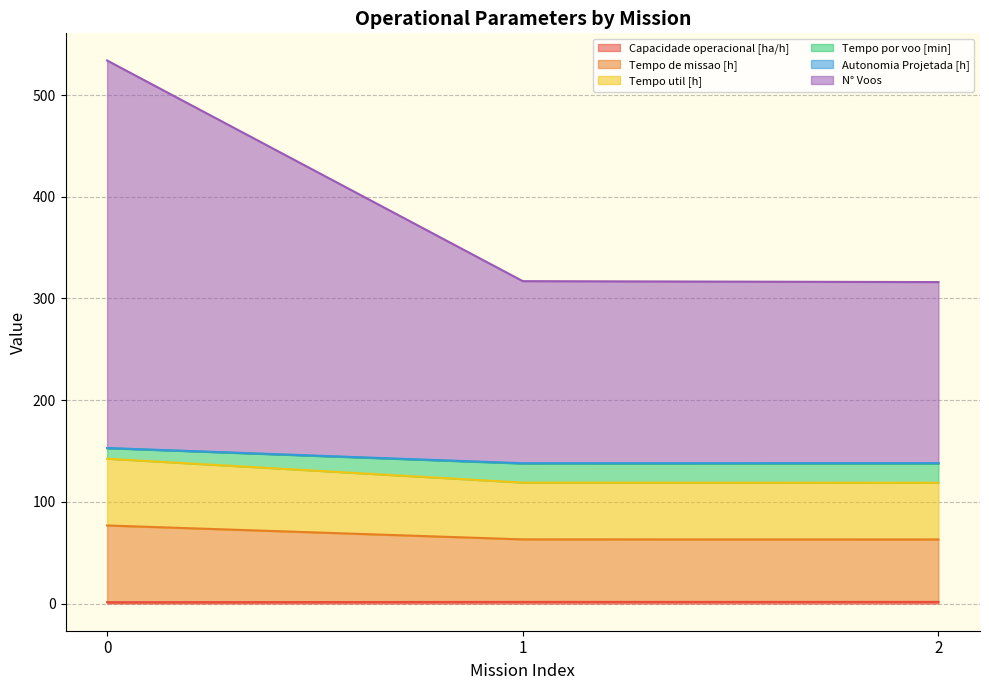

Does the chart have visible grid lines?

Yes